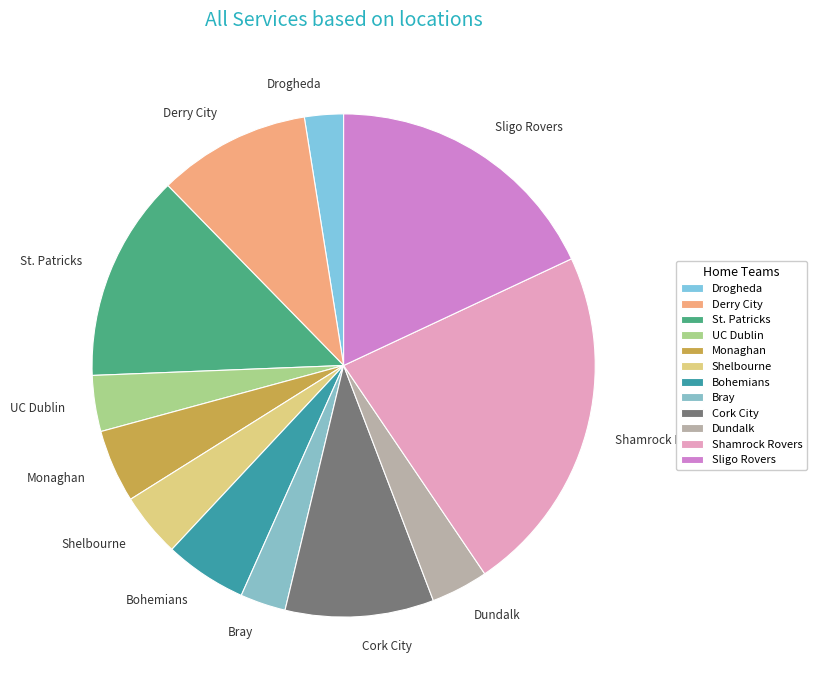

Does Bohemians account for over 50% of the chart?

No